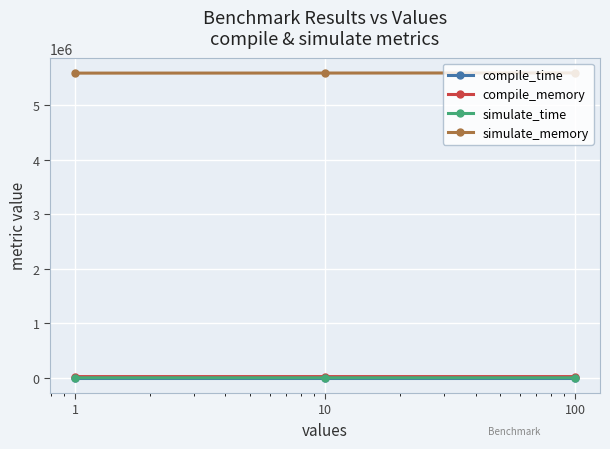

What is the maximum value for simulate_memory?

5597168.0